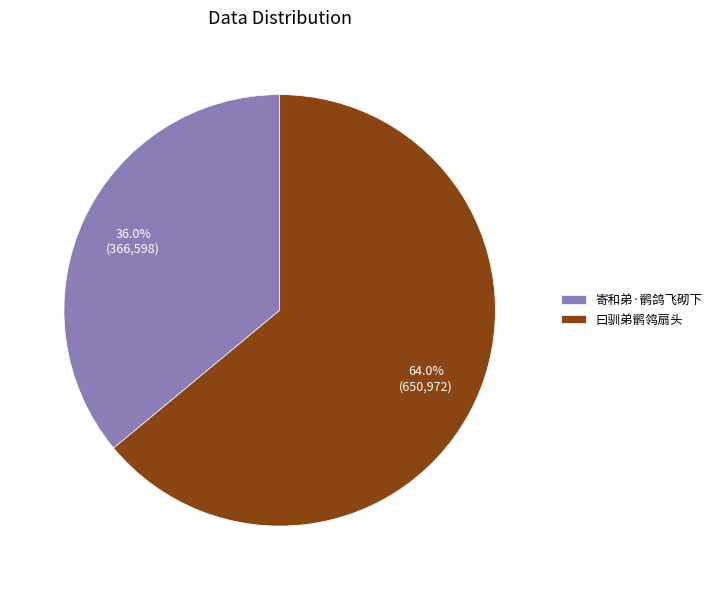

True or false: 曰驯弟鹡鸰扇头 accounts for 64% of the total.

True